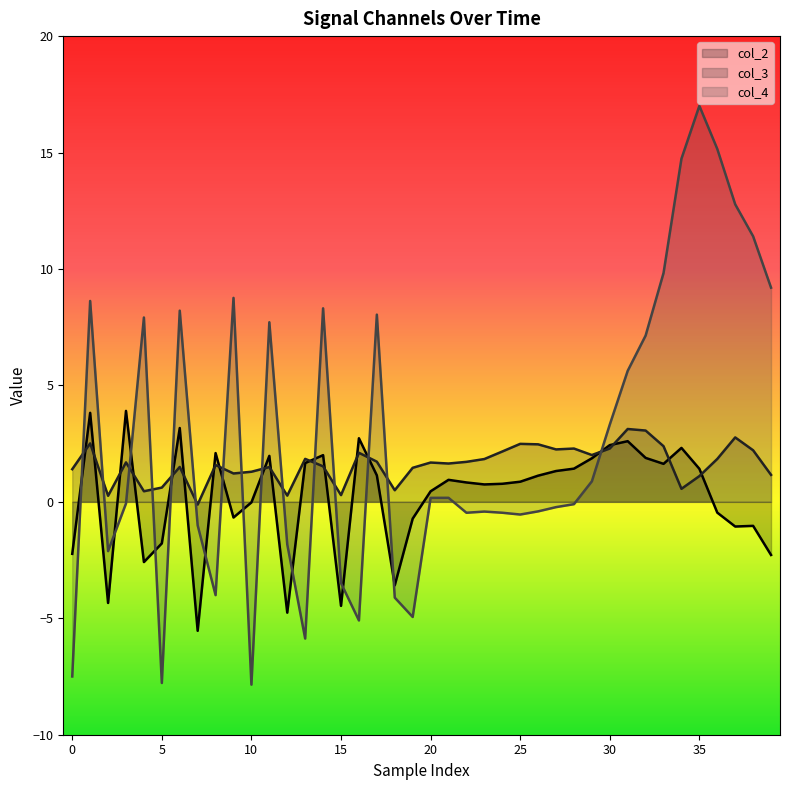

At which category is the sum across all series the highest?

35